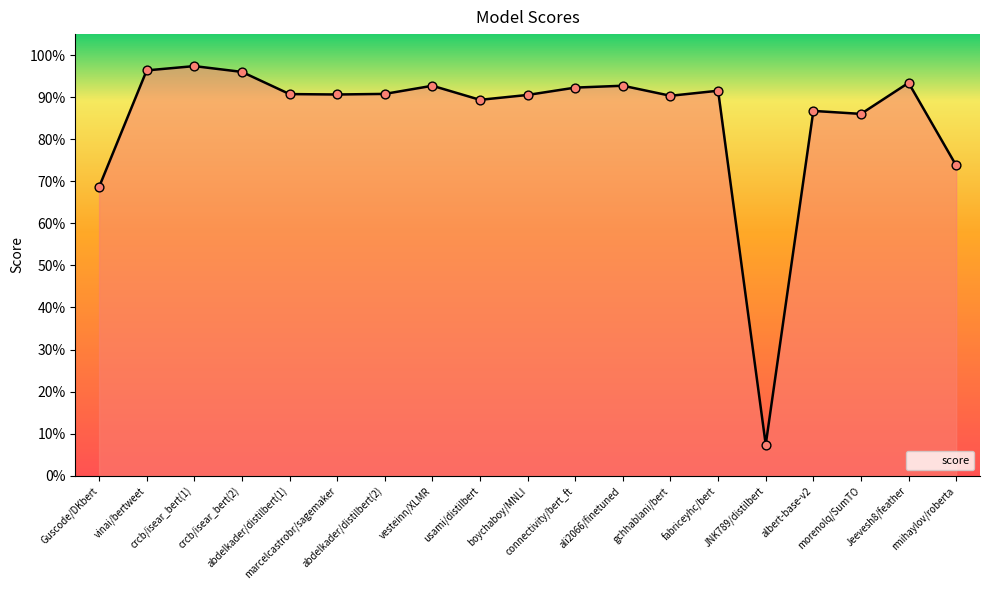

Between fabriceyhc/bert and crcb/isear_bert(1), which is larger?

crcb/isear_bert(1)